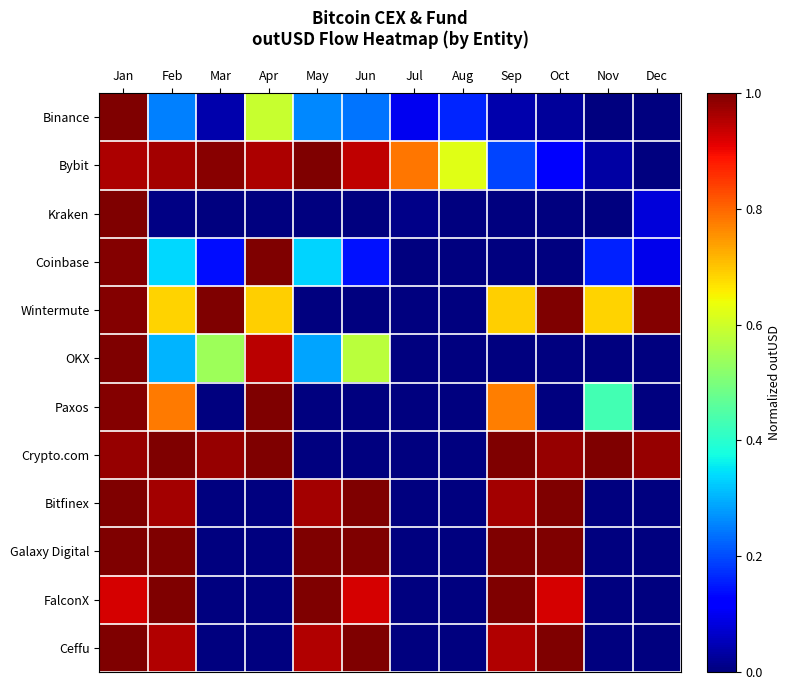

Rank the series at Mar from highest to lowest value.

Wintermute, Bybit, Crypto.com, OKX, Coinbase, Binance, Kraken, Ceffu, Bitfinex, Galaxy Digital, Paxos, FalconX